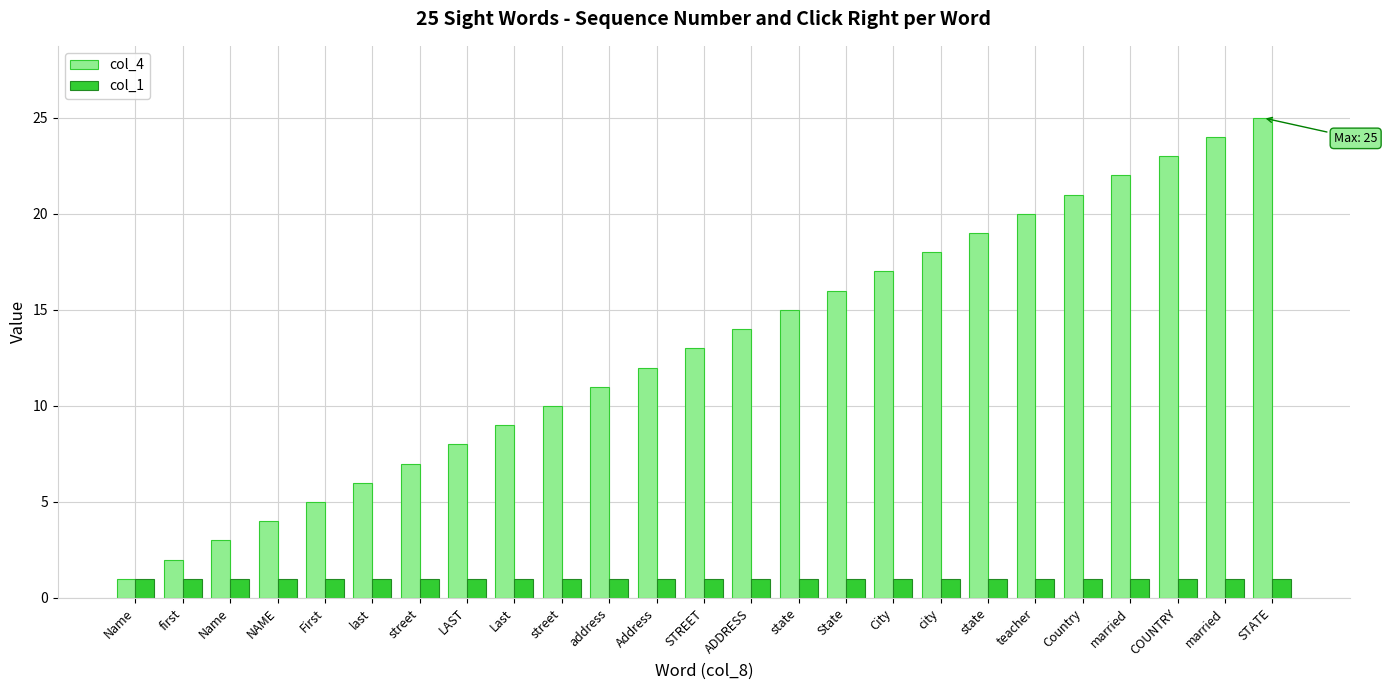

What is the minimum value for col_4?

1